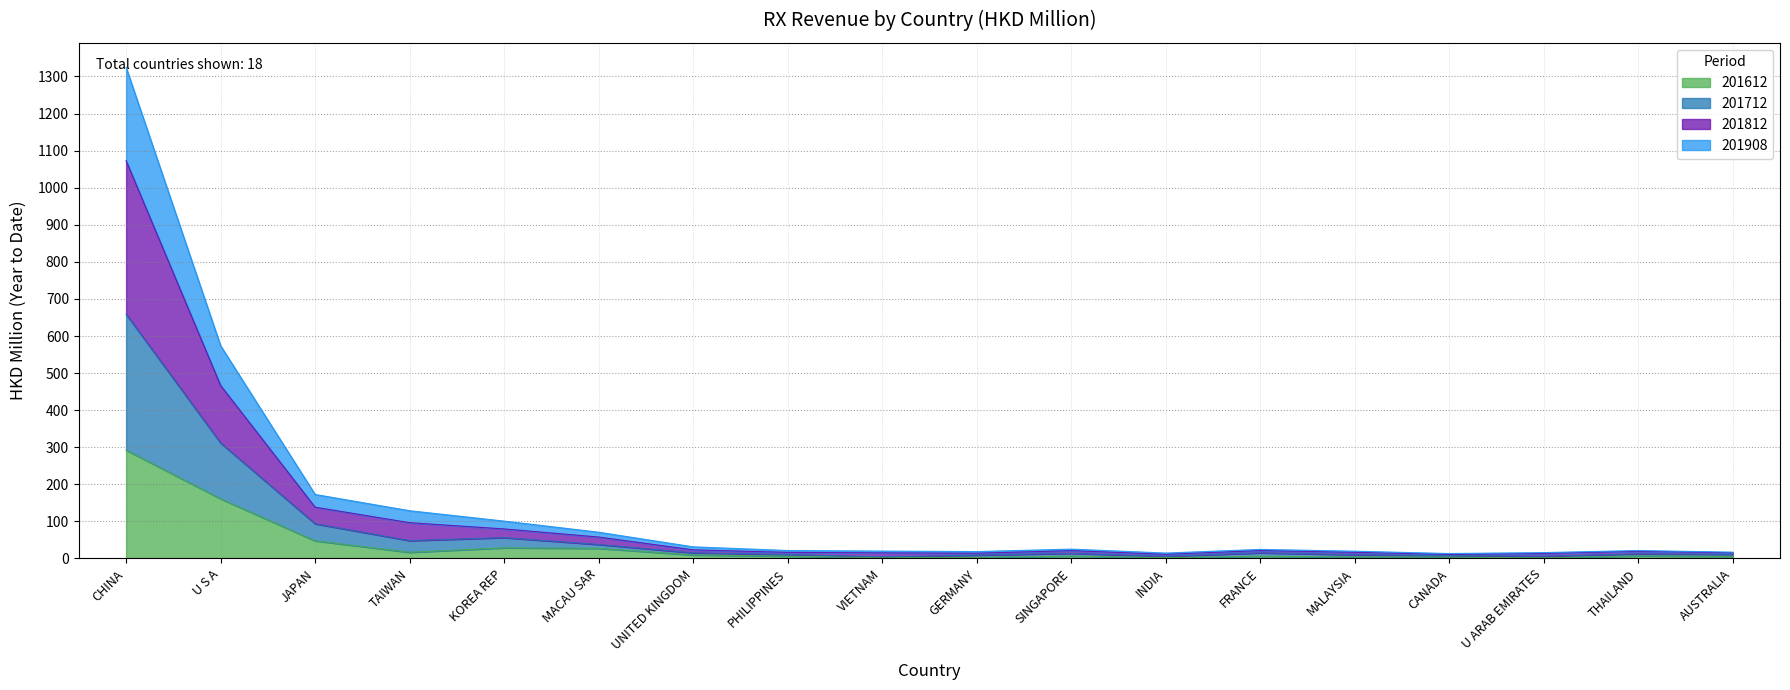

Is it true that 201612 equals 1.2 at INDIA?

False